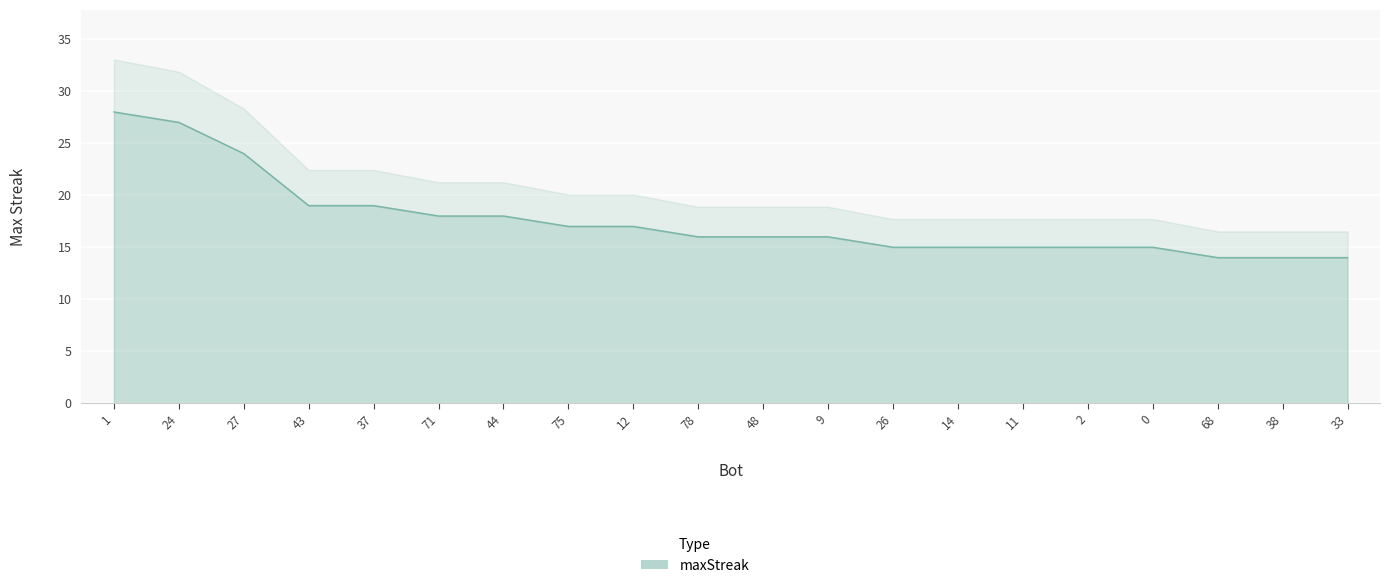

Rank the categories by value from lowest to highest.

68, 38, 33, 26, 14, 11, 2, 0, 78, 48, 9, 75, 12, 71, 44, 43, 37, 27, 24, 1